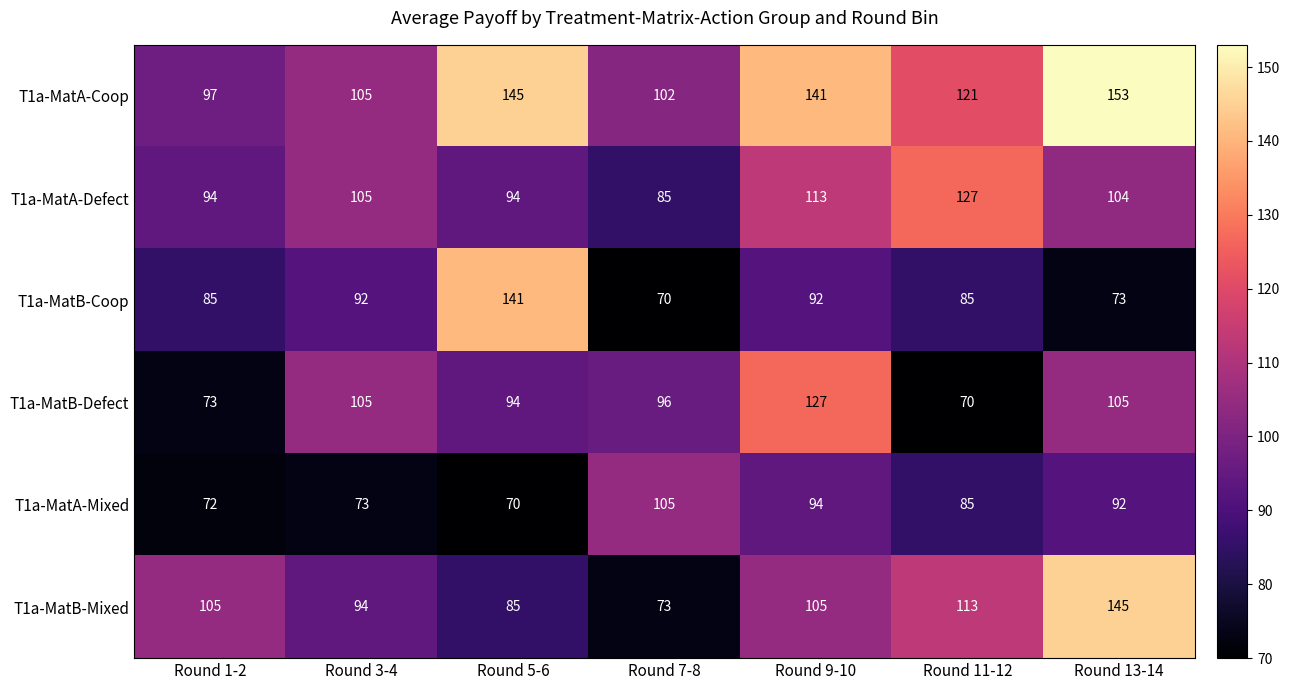

Is it true that T1a-MatB-Coop equals 45 at Round 7-8?

False